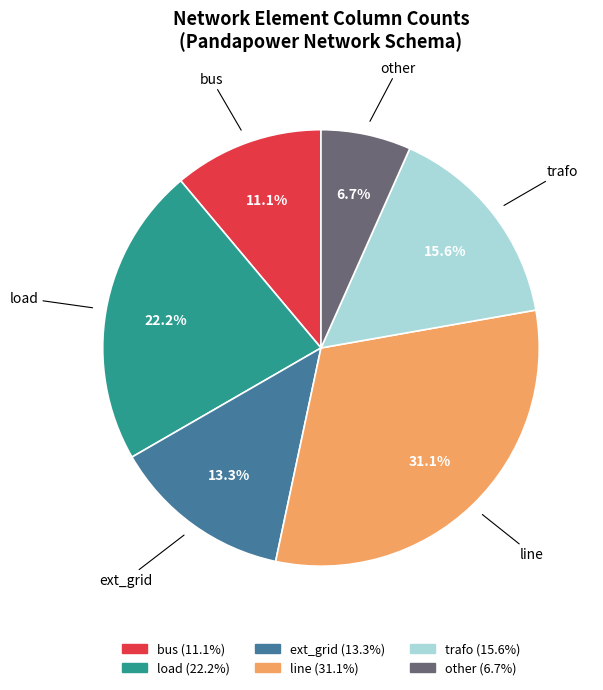

Is the sum of line and bus greater than half?

No